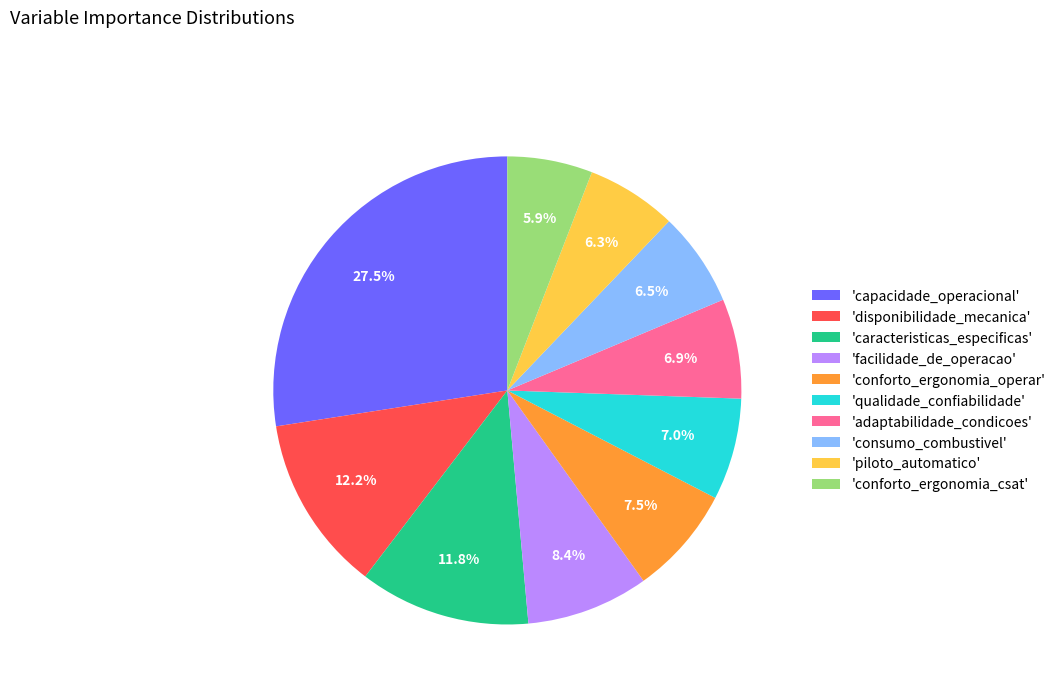

To the nearest percent, what is the difference between the largest and smallest slice percentages?

22%